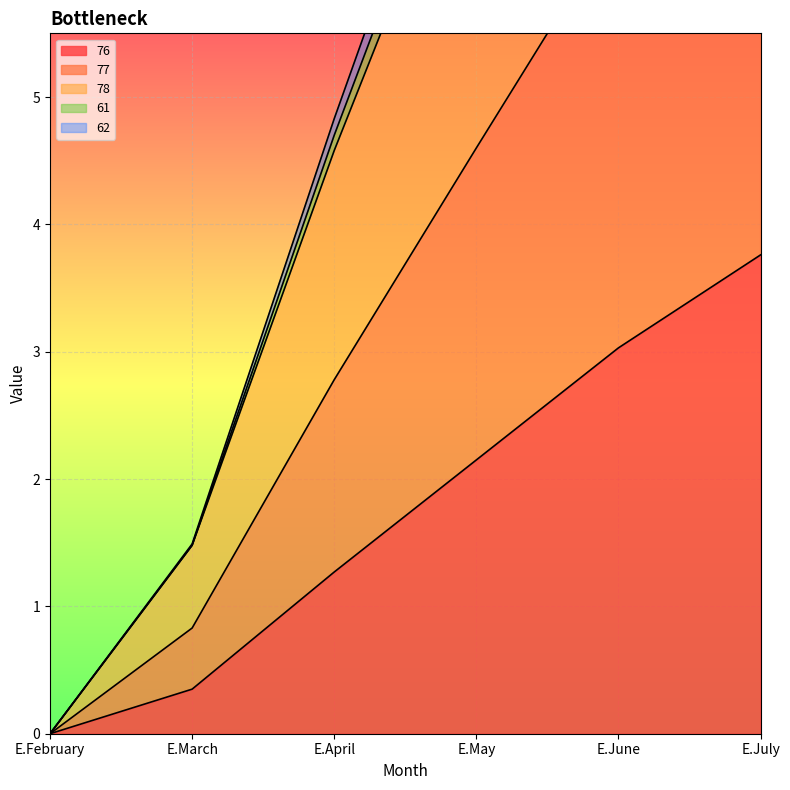

Is it true that 76 equals 2.6 at E.July?

False